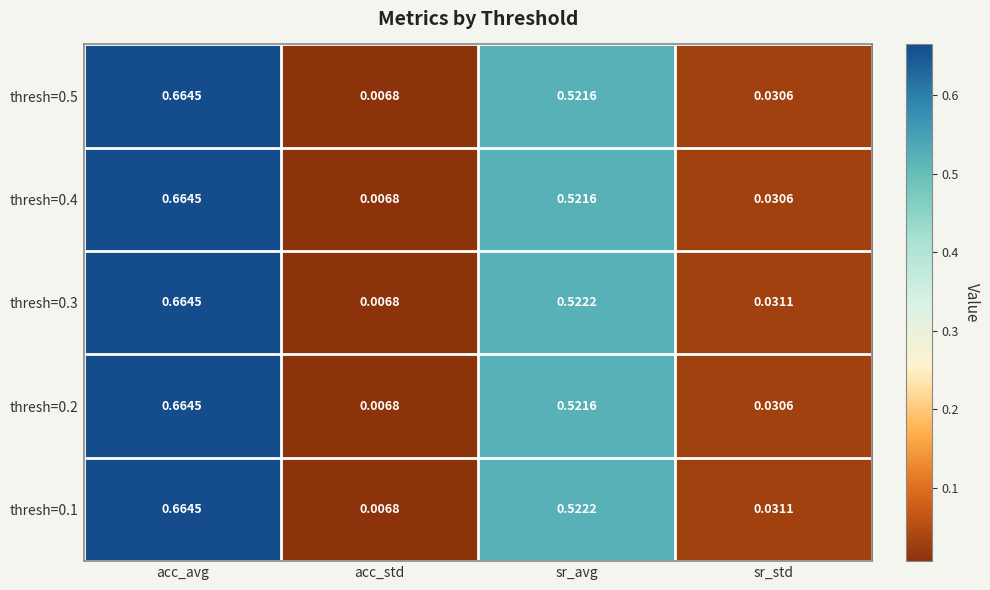

Which category has the lowest value across all series?

acc_std